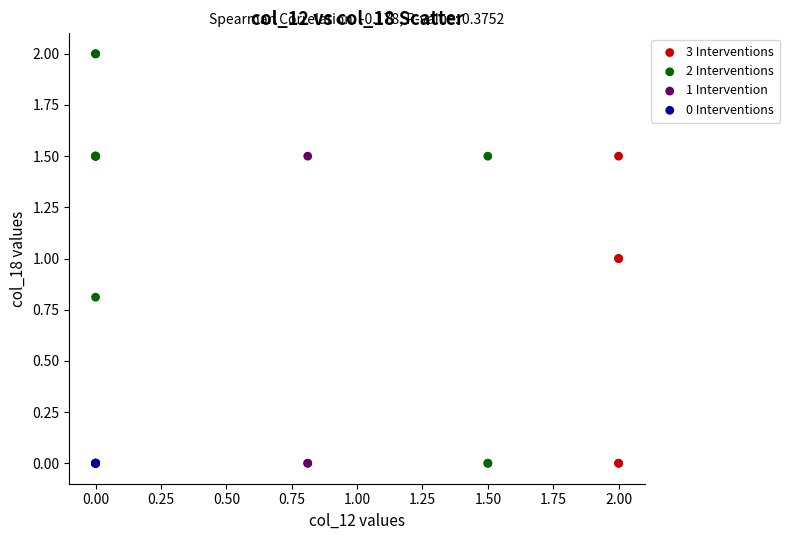

Which series contains the highest Y value?

2 Interventions